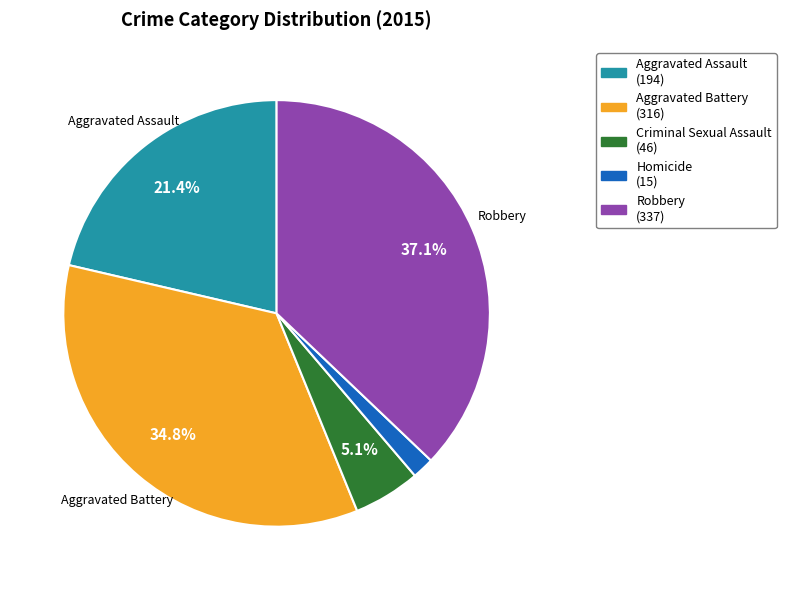

How many segments does this pie chart have?

5